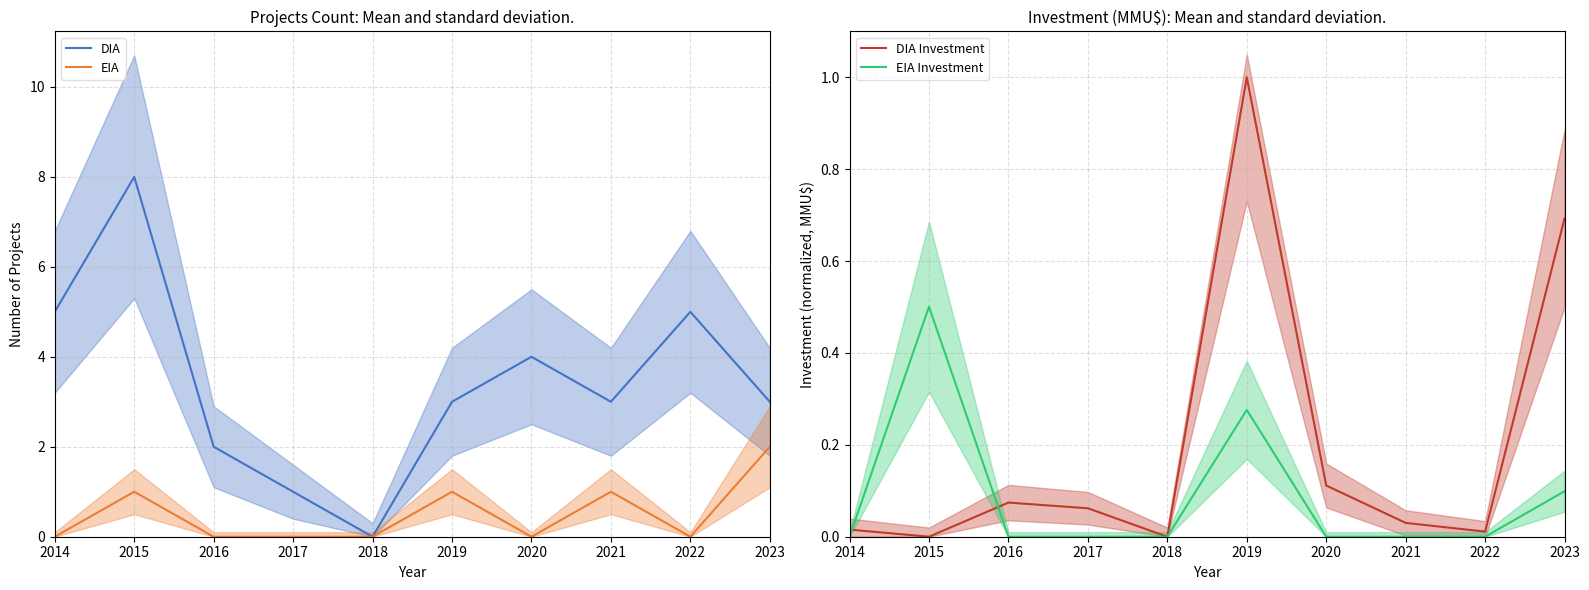

At which category is the sum across all series the highest?

2015